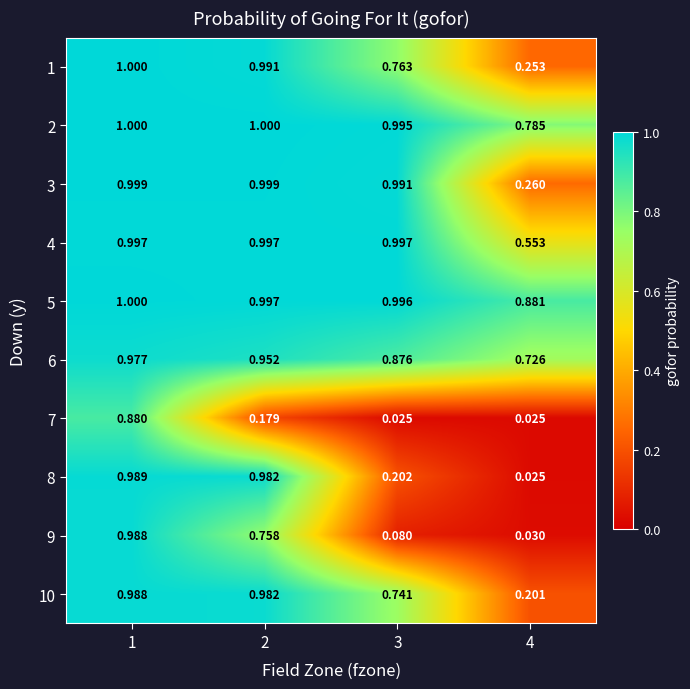

Is the value of 10 at 3 greater than the value of 3 at 2?

No